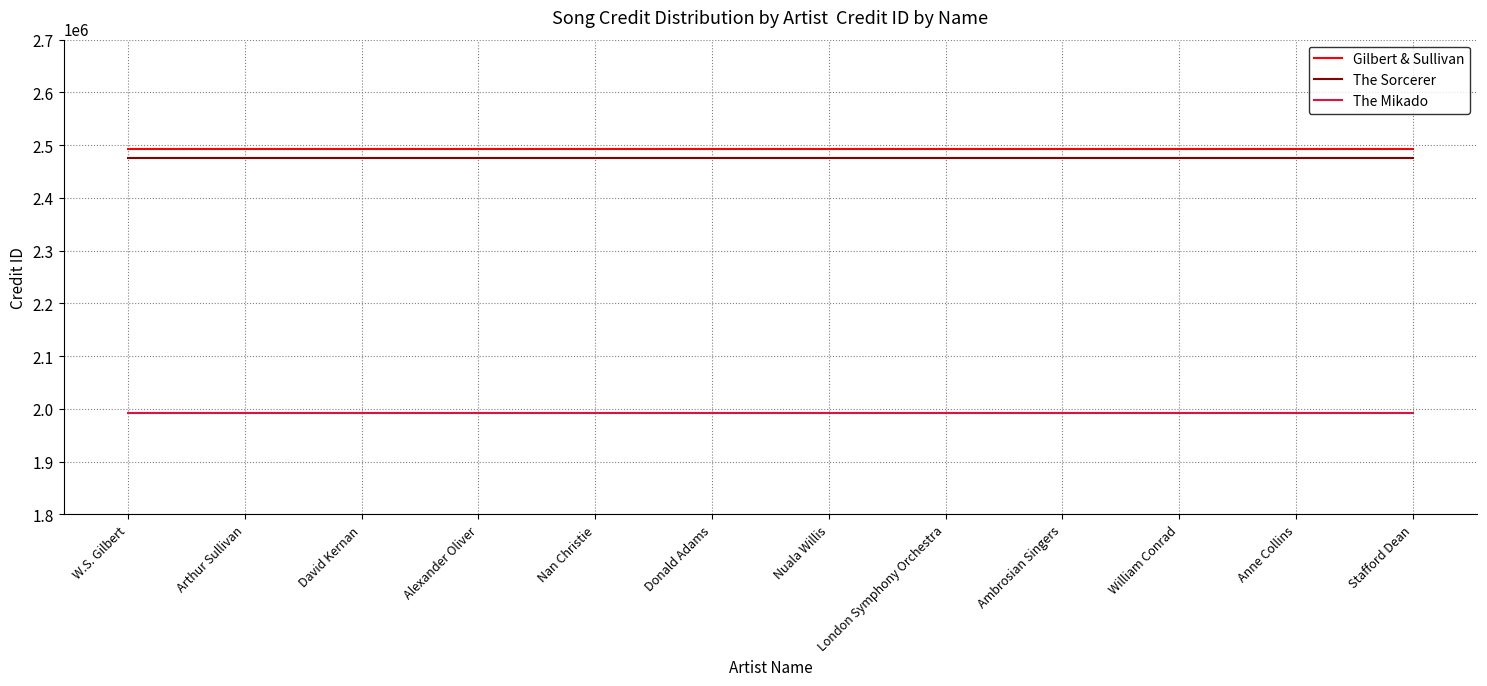

True or false: The Mikado and Gilbert & Sullivan intersect in this chart.

False